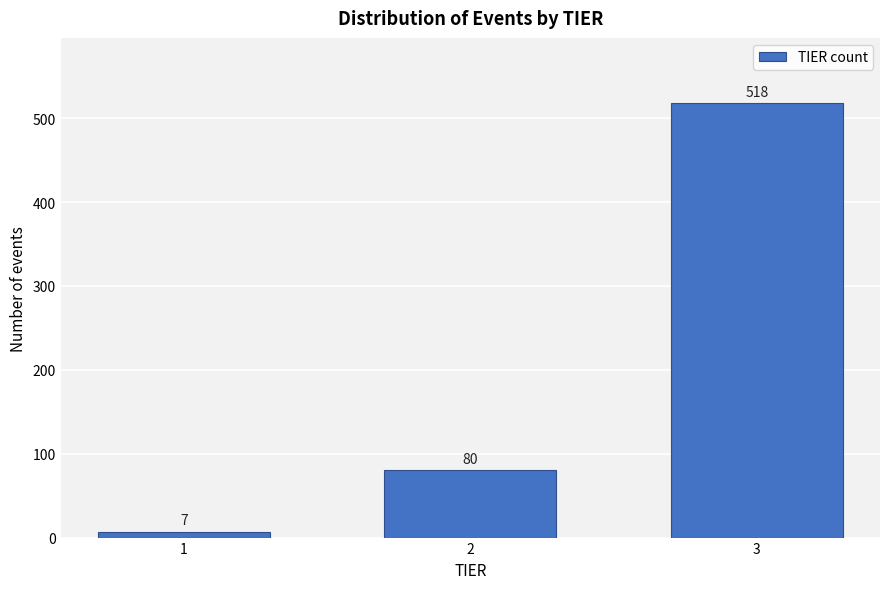

Reading left to right, transcribe all the data shown in this chart.

7	80	518